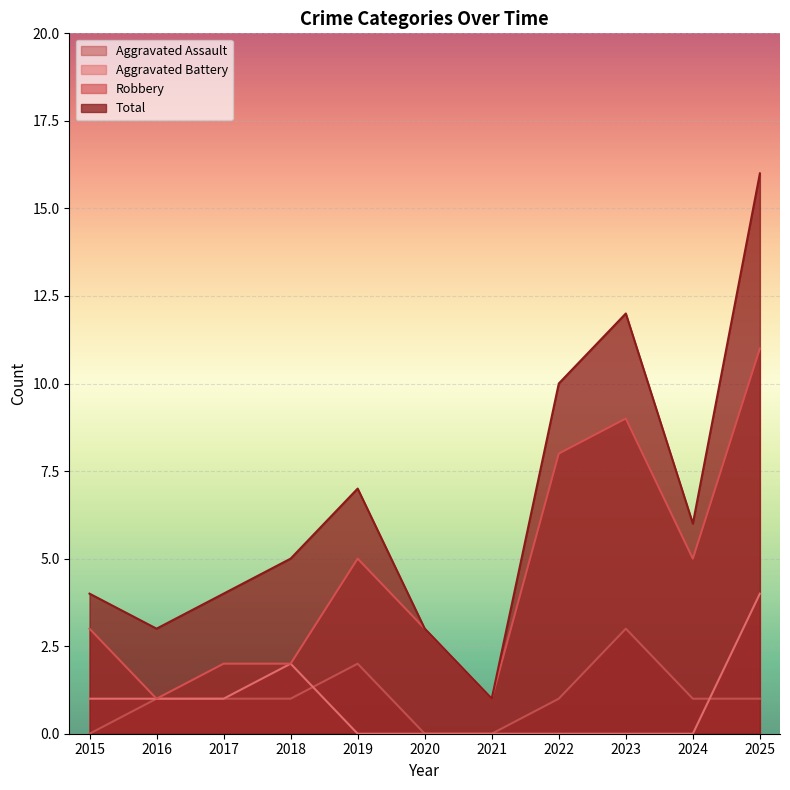

What is the sum of all Aggravated Assault values?

11